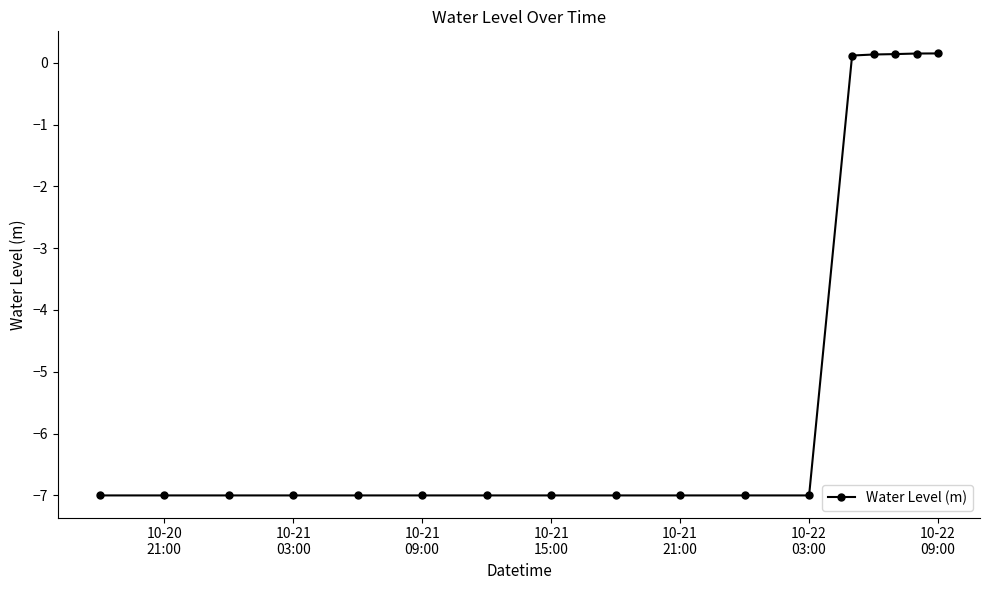

What is the average value?

-4.9